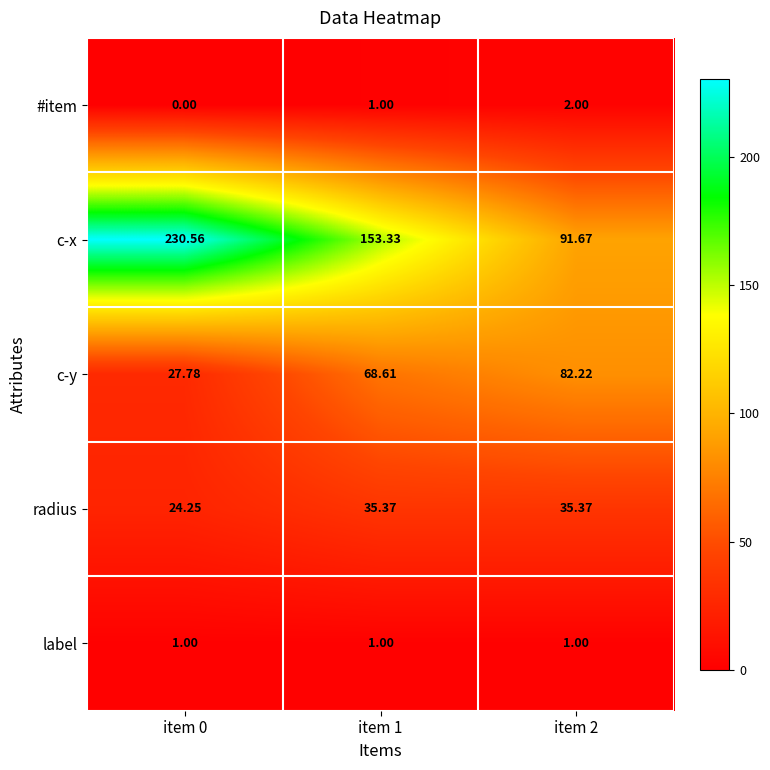

Rank the series at item 2 from lowest to highest value.

label, #item, radius, c-y, c-x